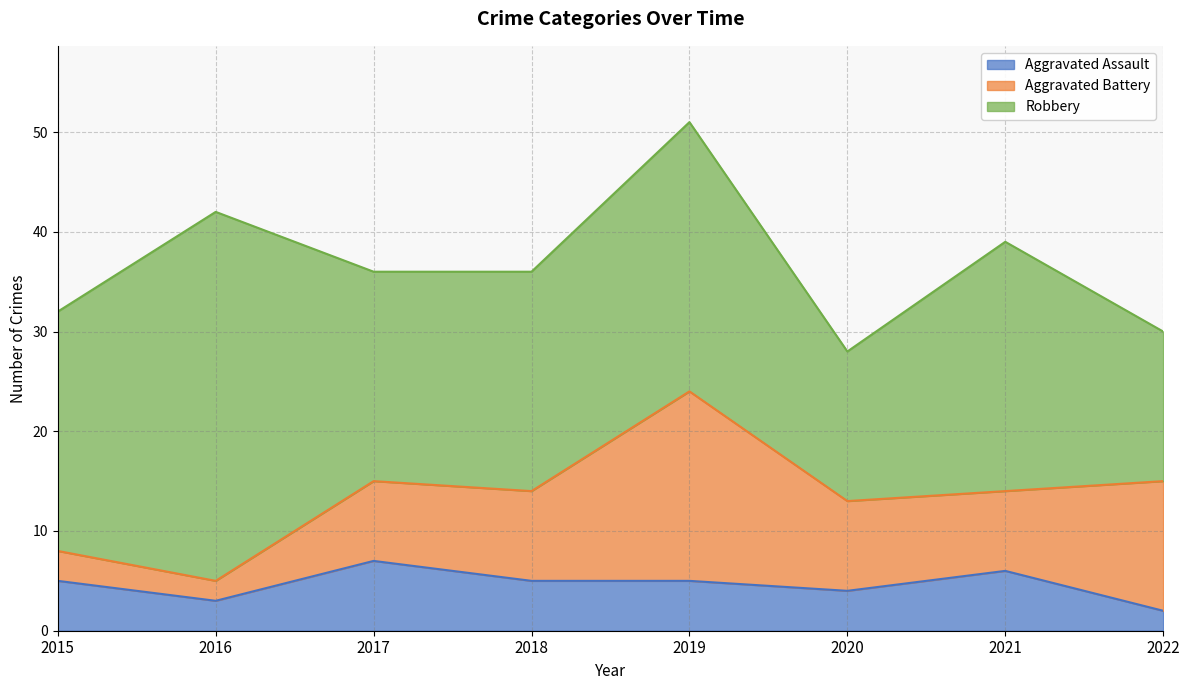

Rank the series by their average value, from lowest to highest.

Aggravated Assault, Aggravated Battery, Robbery